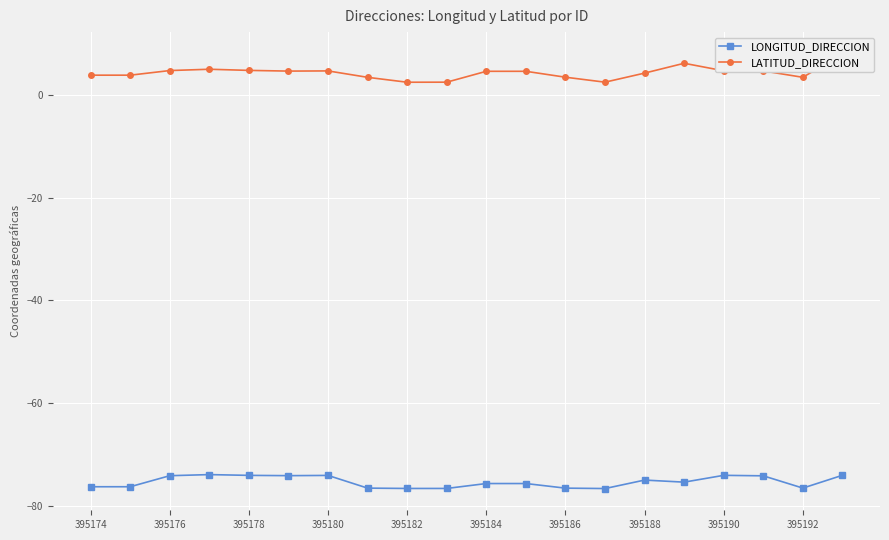

True or false: LONGITUD_DIRECCION has a value of -102.7 at 395184.

False